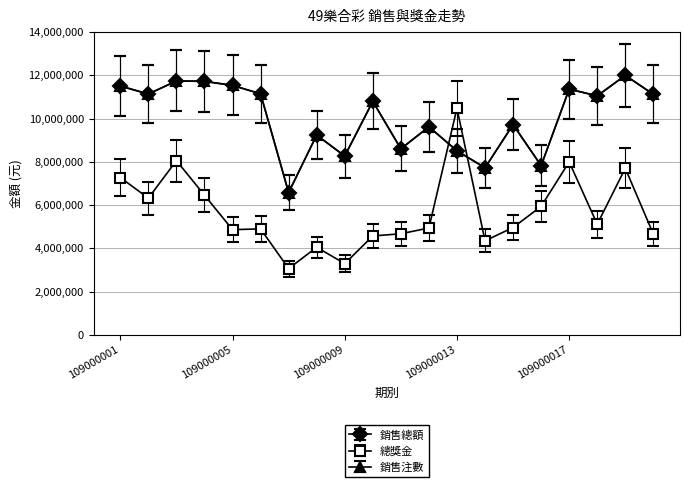

How many series are shown in this chart?

3